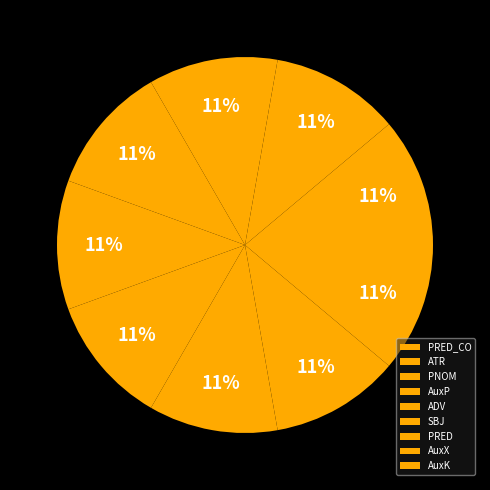

How many segments does this pie chart have?

9